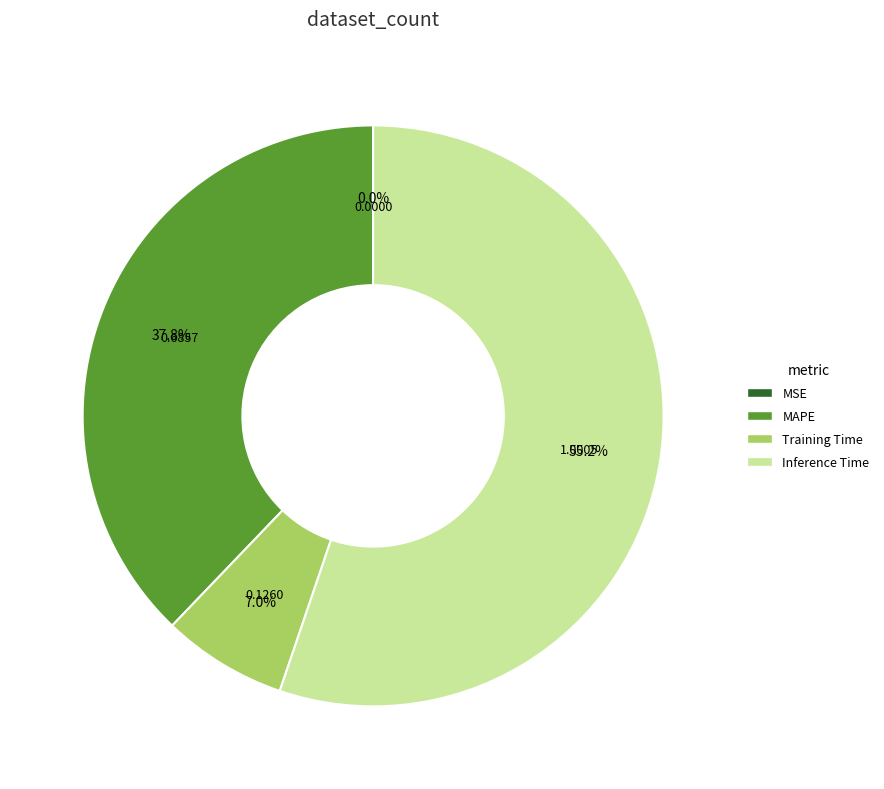

Does any single category account for the majority?

Yes